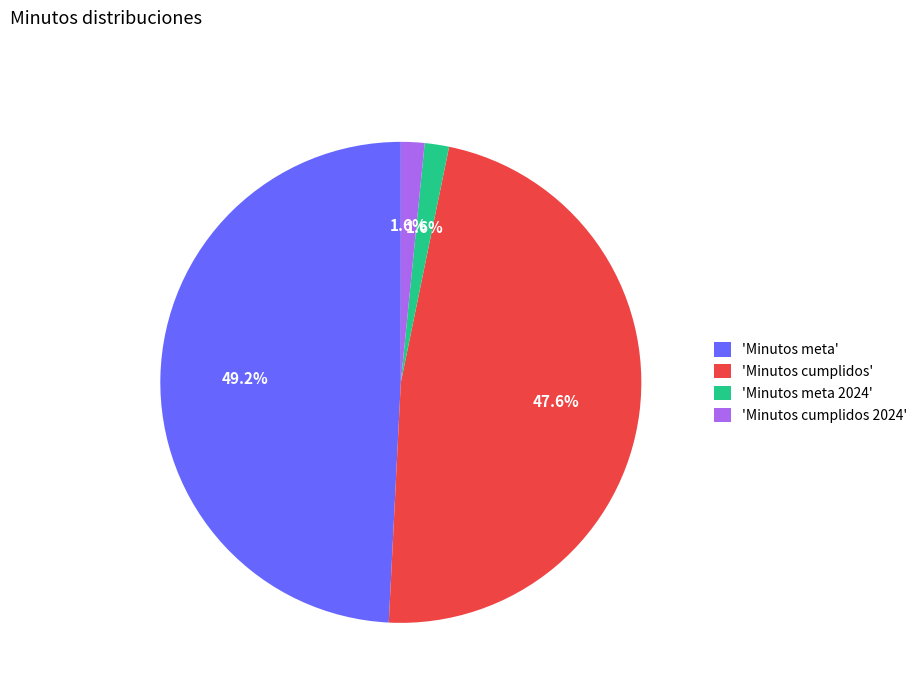

What percentage is NOT represented by 'Minutos meta'?

50.8%